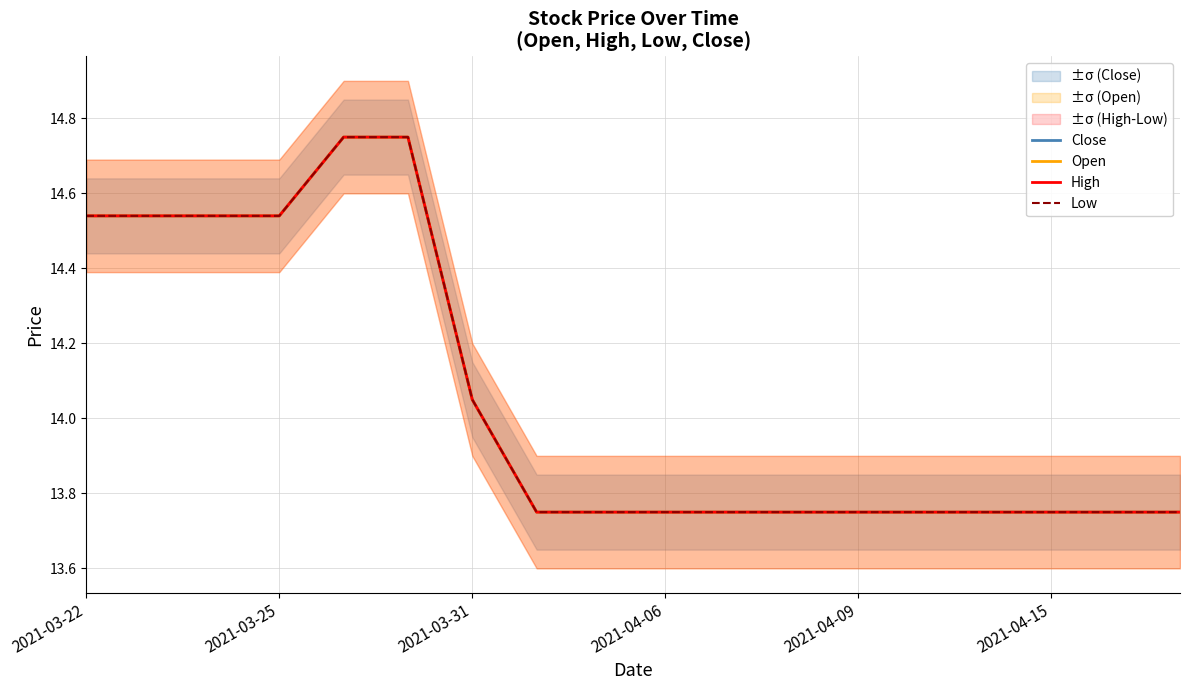

What is the value of the Close point at the 6th from the left?

14.8